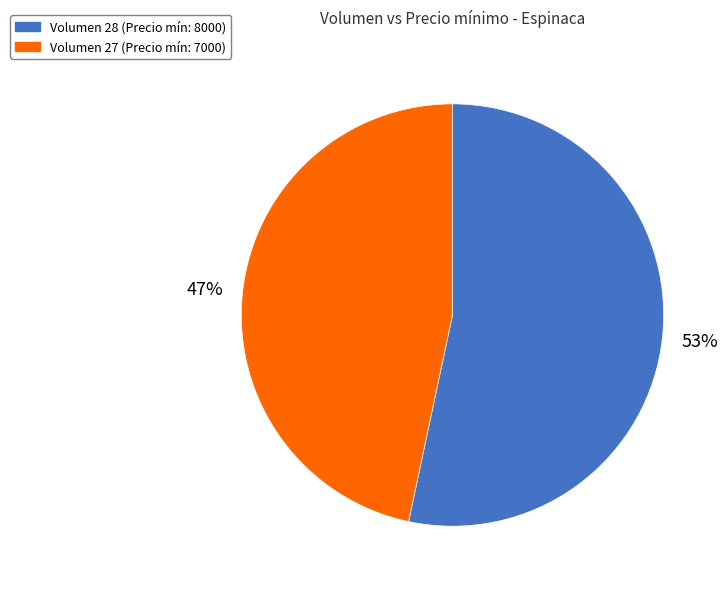

Which category has the biggest portion of the pie?

Volumen 28 (Precio mín: 8000)